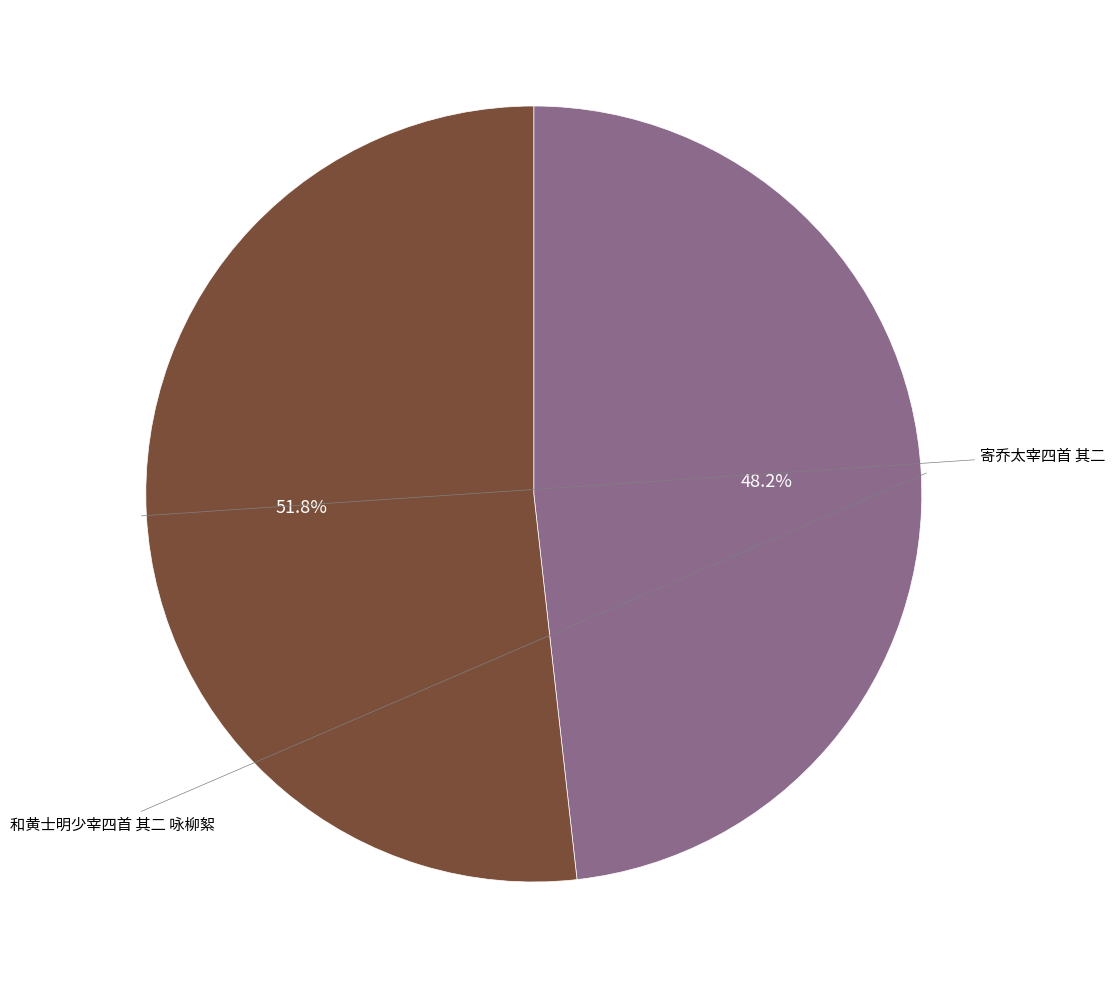

How many slices are in this pie chart?

2